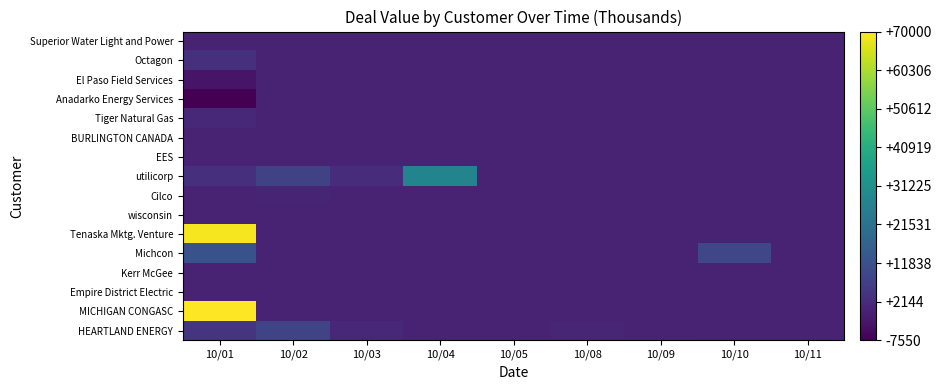

Reading left to right, what are all the values shown in this chart?

HEARTLAND ENERGY: 10/01=4050.0	10/02=8212.0	10/03=1345.1	10/04=298.9	10/05=288.9	10/08=866.5	10/09=239.1	10/10=0.0	10/11=0.0
MICHIGAN CONGASC: 10/01=70000.0	10/02=0.0	10/03=0.0	10/04=0.0	10/05=0.0	10/08=0.0	10/09=0.0	10/10=0.0	10/11=0.0
Empire District Electric: 10/01=0.0	10/02=0.0	10/03=0.0	10/04=0.0	10/05=0.0	10/08=0.0	10/09=0.0	10/10=0.0	10/11=0.0
Kerr McGee: 10/01=0.0	10/02=0.0	10/03=0.0	10/04=0.0	10/05=0.0	10/08=0.0	10/09=0.0	10/10=0.0	10/11=0.0
Michcon: 10/01=11845.0	10/02=0.0	10/03=0.0	10/04=0.0	10/05=0.0	10/08=0.0	10/09=0.0	10/10=8895.0	10/11=0.0
Tenaska Mktg. Venture: 10/01=68874.0	10/02=0.0	10/03=0.0	10/04=0.0	10/05=0.0	10/08=0.0	10/09=0.0	10/10=0.0	10/11=0.0
wisconsin: 10/01=0.0	10/02=0.0	10/03=0.0	10/04=0.0	10/05=0.0	10/08=0.0	10/09=0.0	10/10=0.0	10/11=0.0
Cilco: 10/01=0.0	10/02=600.0	10/03=0.0	10/04=0.0	10/05=0.0	10/08=0.0	10/09=0.0	10/10=0.0	10/11=0.0
utilicorp: 10/01=3100.0	10/02=7750.0	10/03=2250.0	10/04=27375.0	10/05=0.0	10/08=0.0	10/09=0.0	10/10=0.0	10/11=0.0
EES: 10/01=198.8	10/02=-198.8	10/03=0.0	10/04=0.0	10/05=0.0	10/08=0.0	10/09=0.0	10/10=0.0	10/11=0.0
BURLINGTON CANADA: 10/01=0.0	10/02=0.0	10/03=0.0	10/04=0.0	10/05=0.0	10/08=0.0	10/09=0.0	10/10=0.0	10/11=0.0
Tiger Natural Gas: 10/01=1360.0	10/02=0.0	10/03=0.0	10/04=0.0	10/05=0.0	10/08=0.0	10/09=0.0	10/10=0.0	10/11=0.0
Anadarko Energy Services: 10/01=-7550.0	10/02=0.0	10/03=0.0	10/04=0.0	10/05=0.0	10/08=0.0	10/09=0.0	10/10=0.0	10/11=0.0
El Paso Field Services: 10/01=-3225.0	10/02=0.0	10/03=0.0	10/04=0.0	10/05=0.0	10/08=0.0	10/09=0.0	10/10=0.0	10/11=0.0
Octagon: 10/01=2790.0	10/02=0.0	10/03=0.0	10/04=0.0	10/05=0.0	10/08=0.0	10/09=0.0	10/10=0.0	10/11=0.0
Superior Water Light and Power: 10/01=0.0	10/02=0.0	10/03=0.0	10/04=0.0	10/05=0.0	10/08=0.0	10/09=0.0	10/10=0.0	10/11=0.0